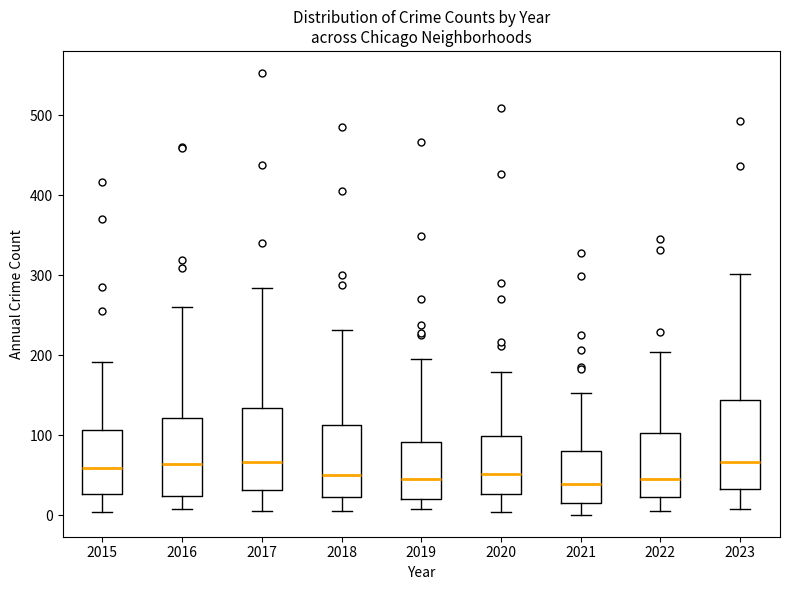

Where is the upper edge of the box at x = 2017 on the y-axis? The values are not printed on the chart, so give them approximately, as read against the axis.

130